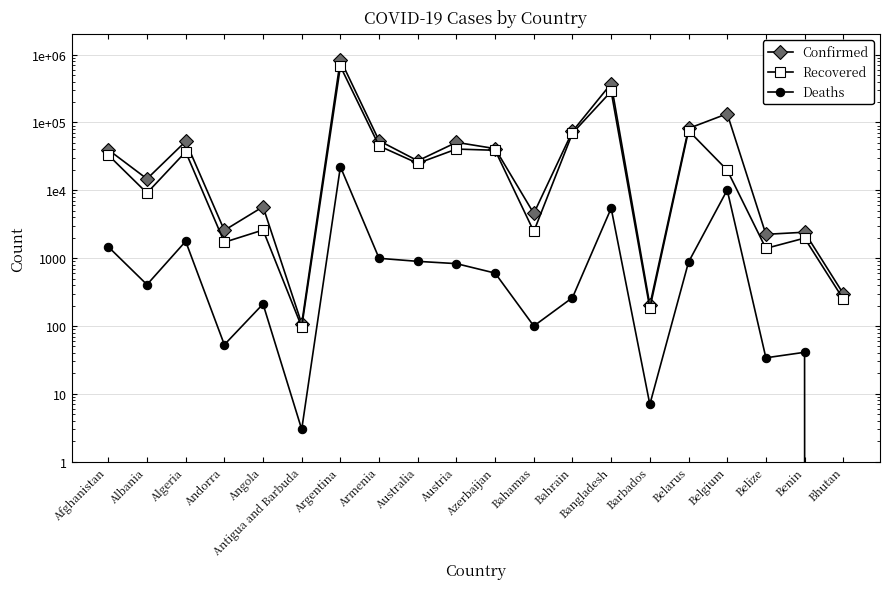

What is the difference between the maximum and minimum values in the Deaths series?

22226